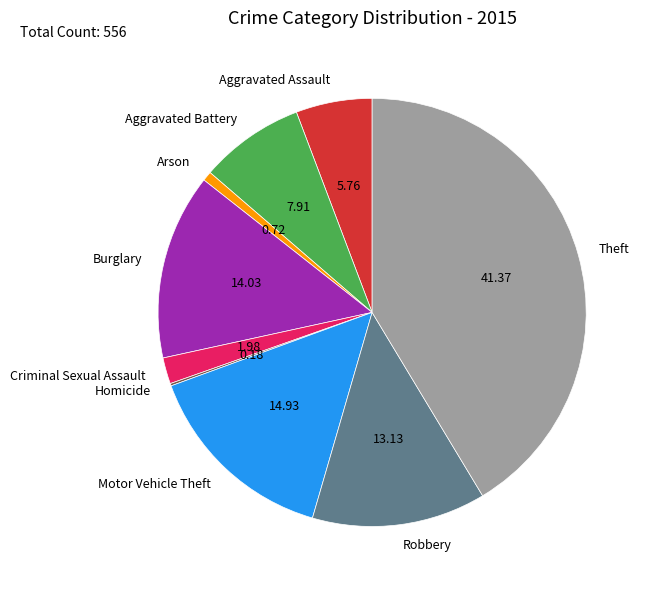

Which slice is the largest?

Theft